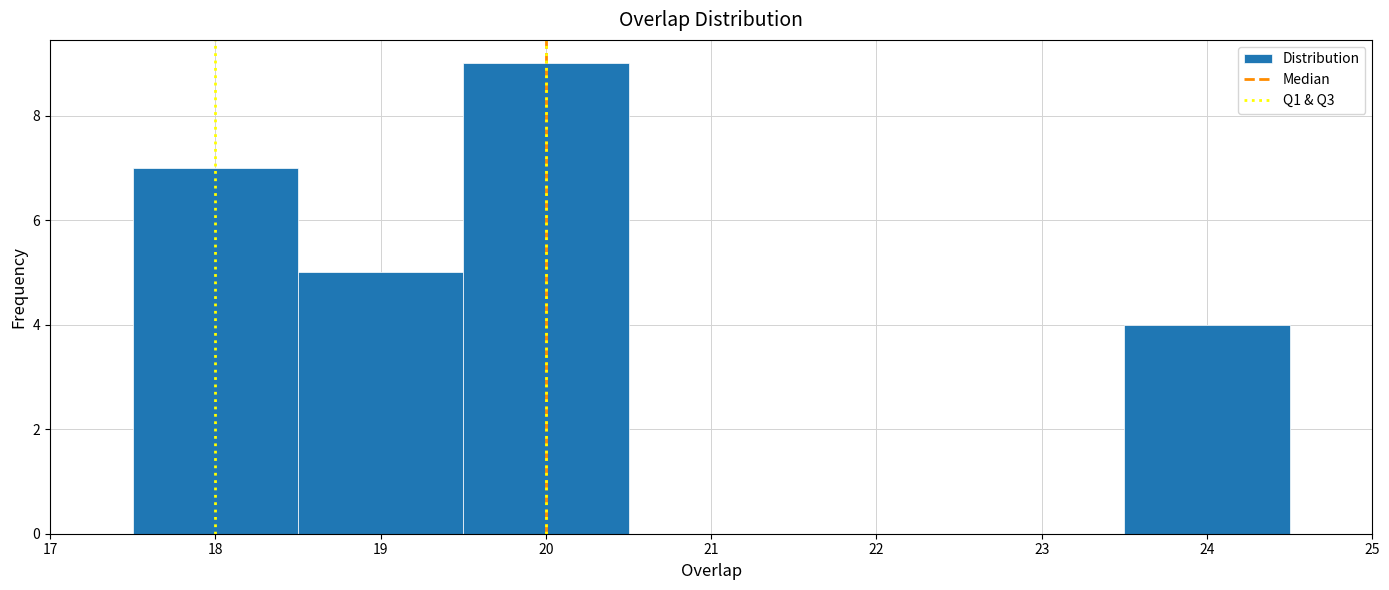

Reading left to right, transcribe this chart: for each bar, give the range it covers on the x-axis and its height. The values are not printed on the chart, so give them approximately, as read against the axis.

17.5 to 18.5: 7
18.5 to 19.5: 5
19.5 to 20.5: 9
20.5 to 21.5: 0
21.5 to 22.5: 0
22.5 to 23.5: 0
23.5 to 24.5: 4